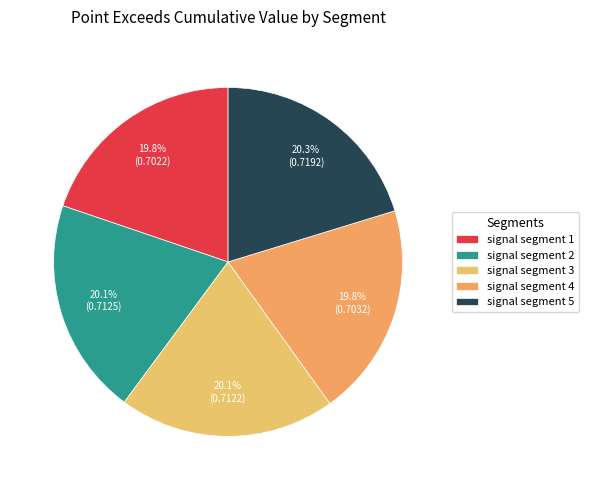

Which has a higher value, signal segment 4 or signal segment 3?

signal segment 3